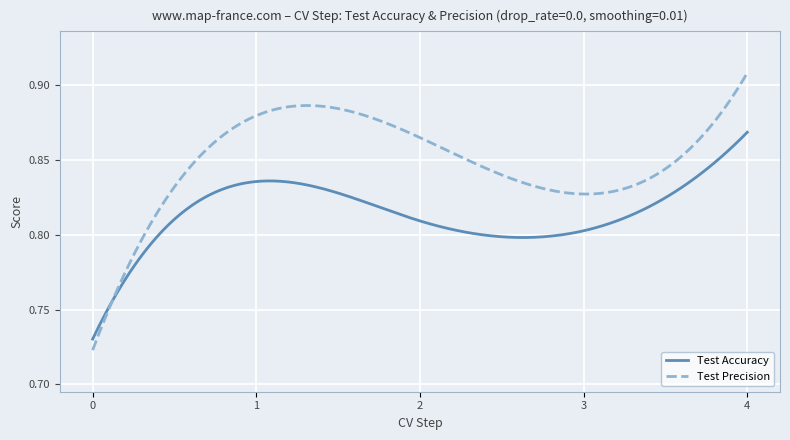

Which series has the largest total across all categories?

Test Precision